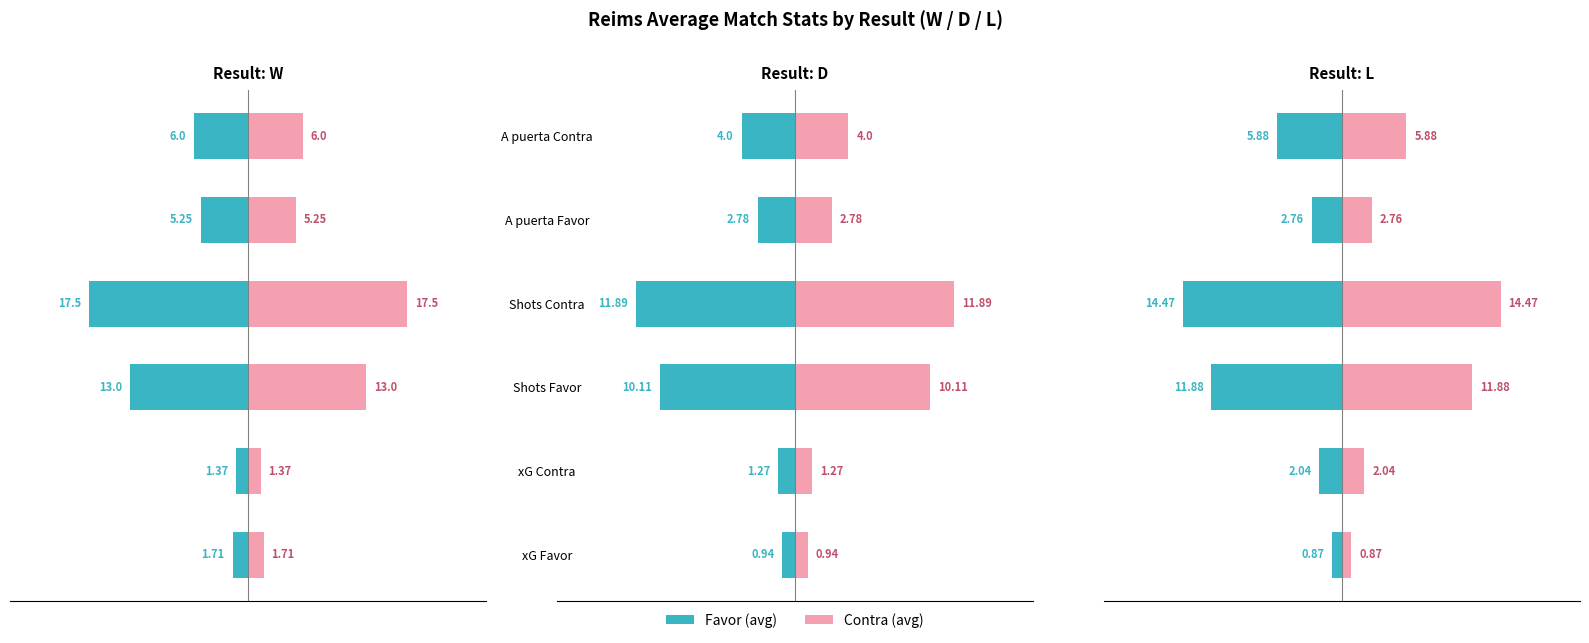

Is the value of Value (Right) - D at Shots Contra greater than the value of Value (Left) - L at A puerta Favor?

Yes